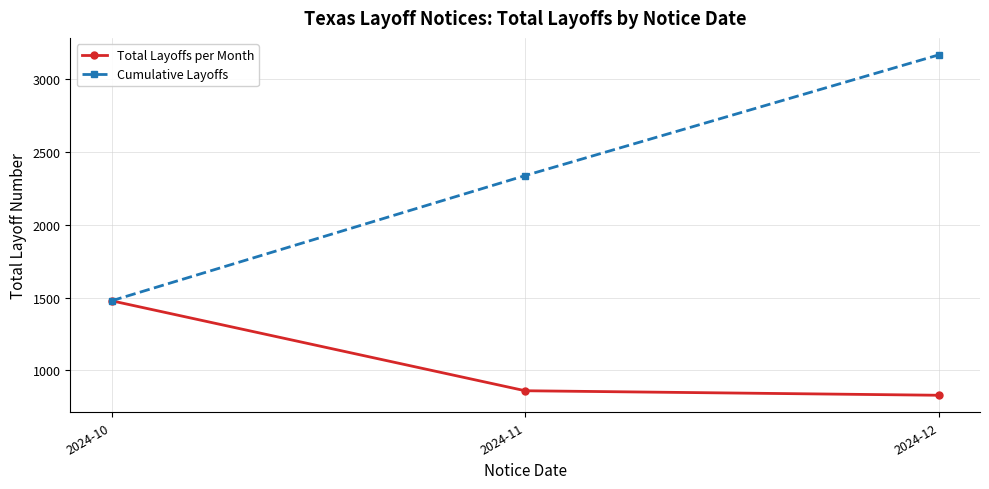

What value does the Total Layoffs per Month series have at 2024-12?

829